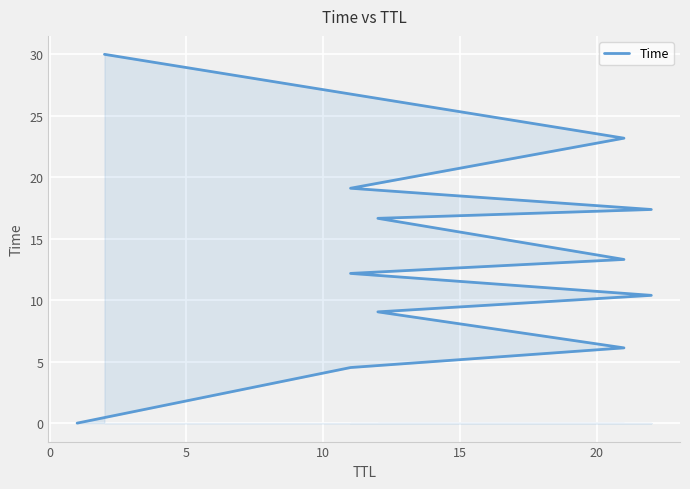

How many series are shown in this chart?

1